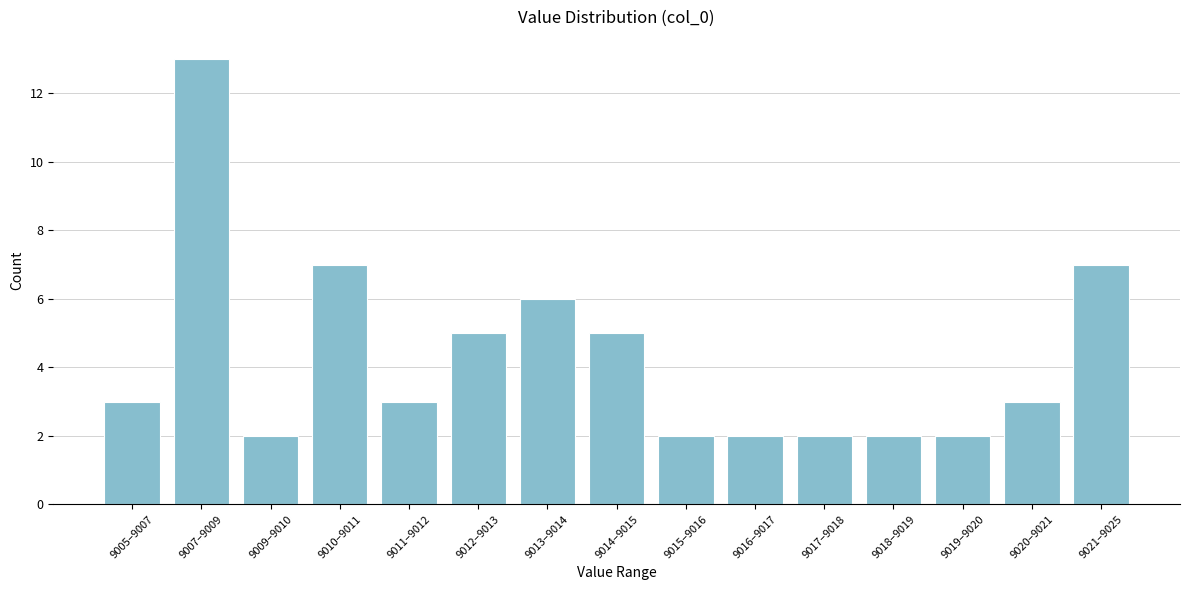

Reading left to right, transcribe all the data shown in this chart.

3	13	2	7	3	5	6	5	2	2	2	2	2	3	7